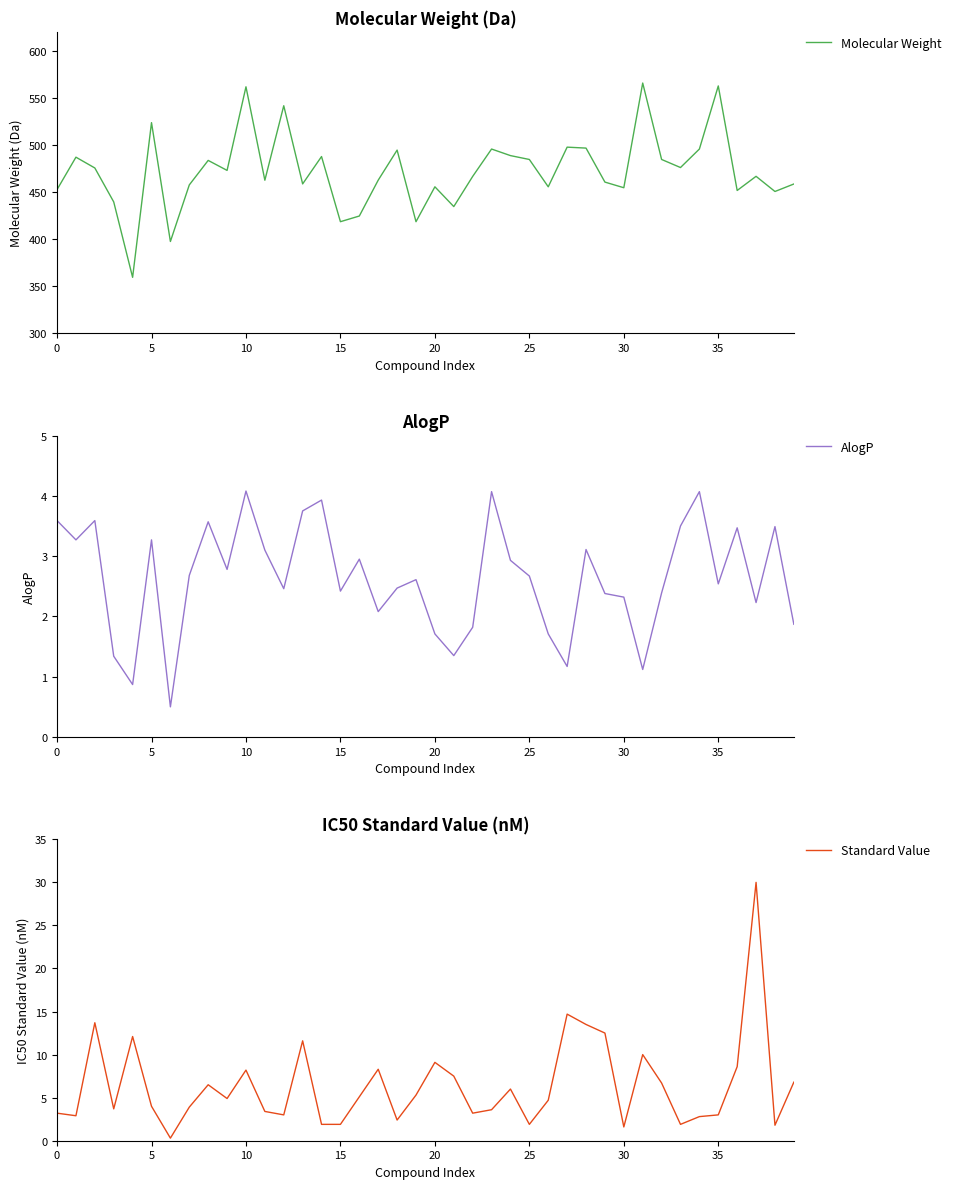

Rank the series by their maximum value, from highest to lowest.

Molecular Weight, Standard Value, AlogP